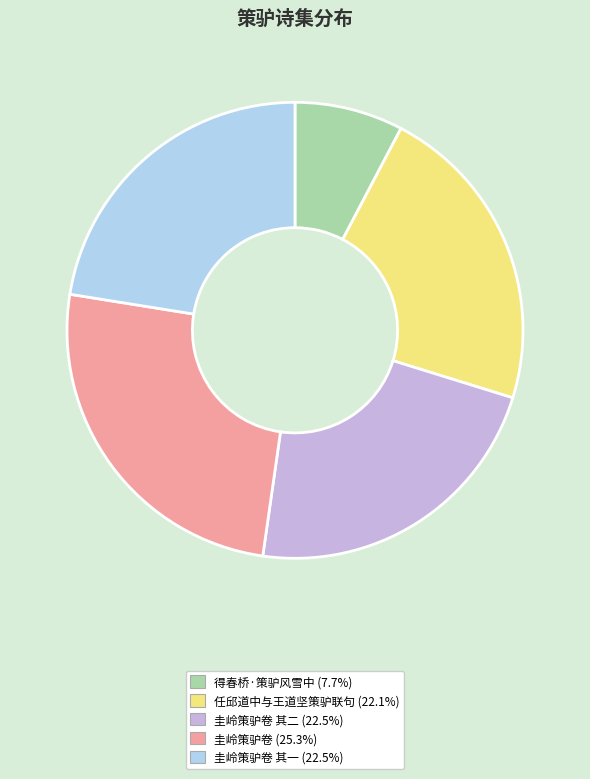

Is there any slice that represents more than half of the pie?

No